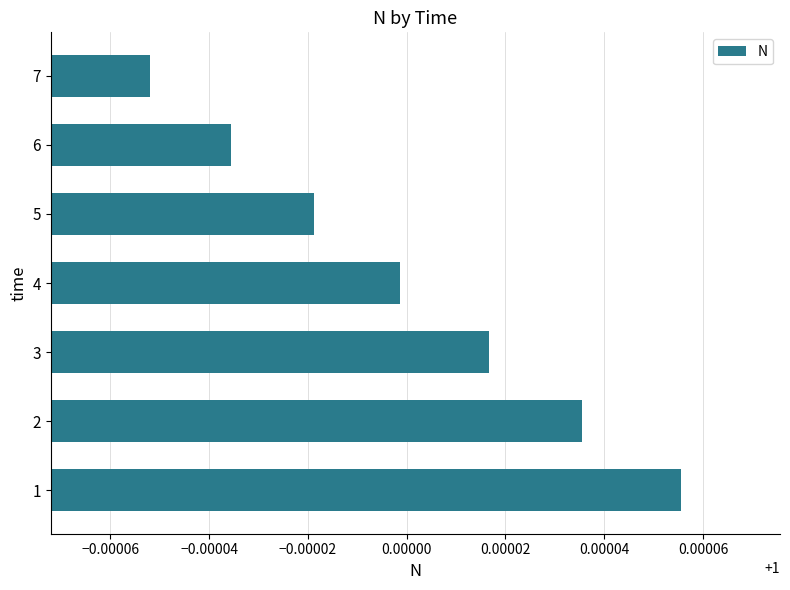

Which has a higher value, 6 or 7?

6